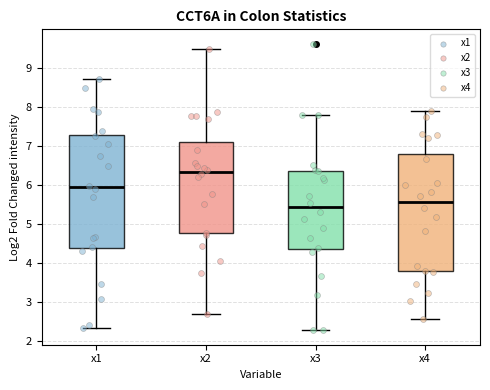

Where does the upper whisker of the box for x1 end on the y-axis? The values are not printed on the chart, so give them approximately, as read against the axis.

8.7